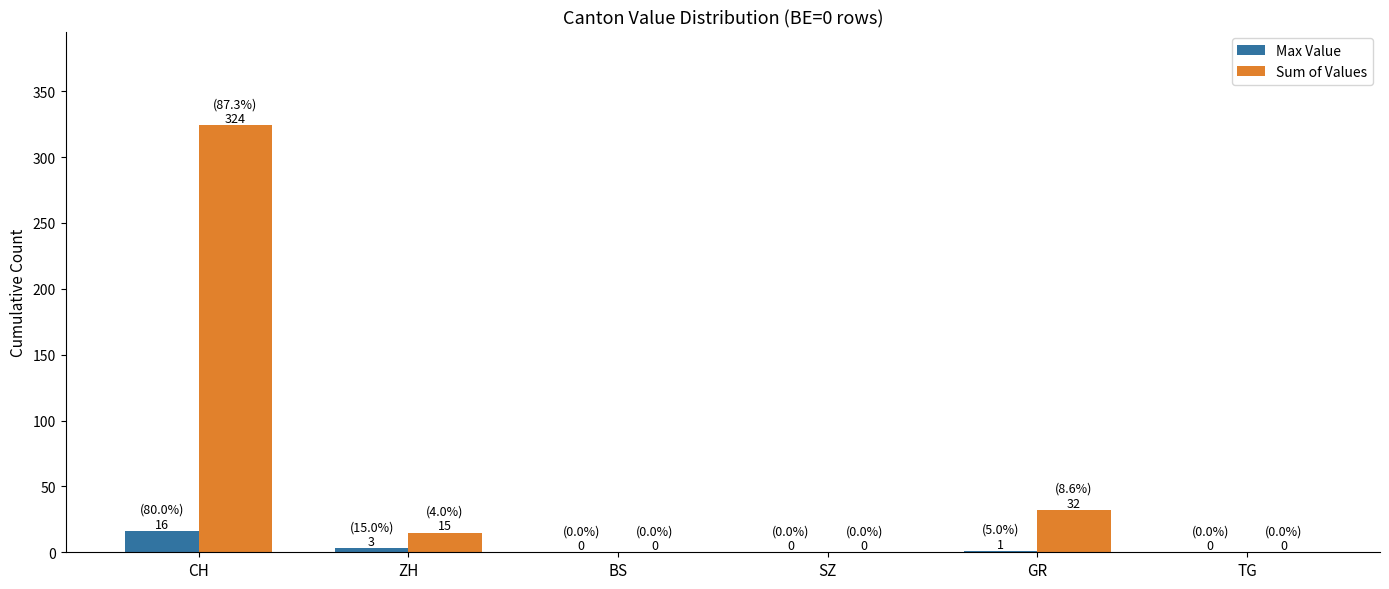

What is the difference between the Max Value values at TG and GR?

1